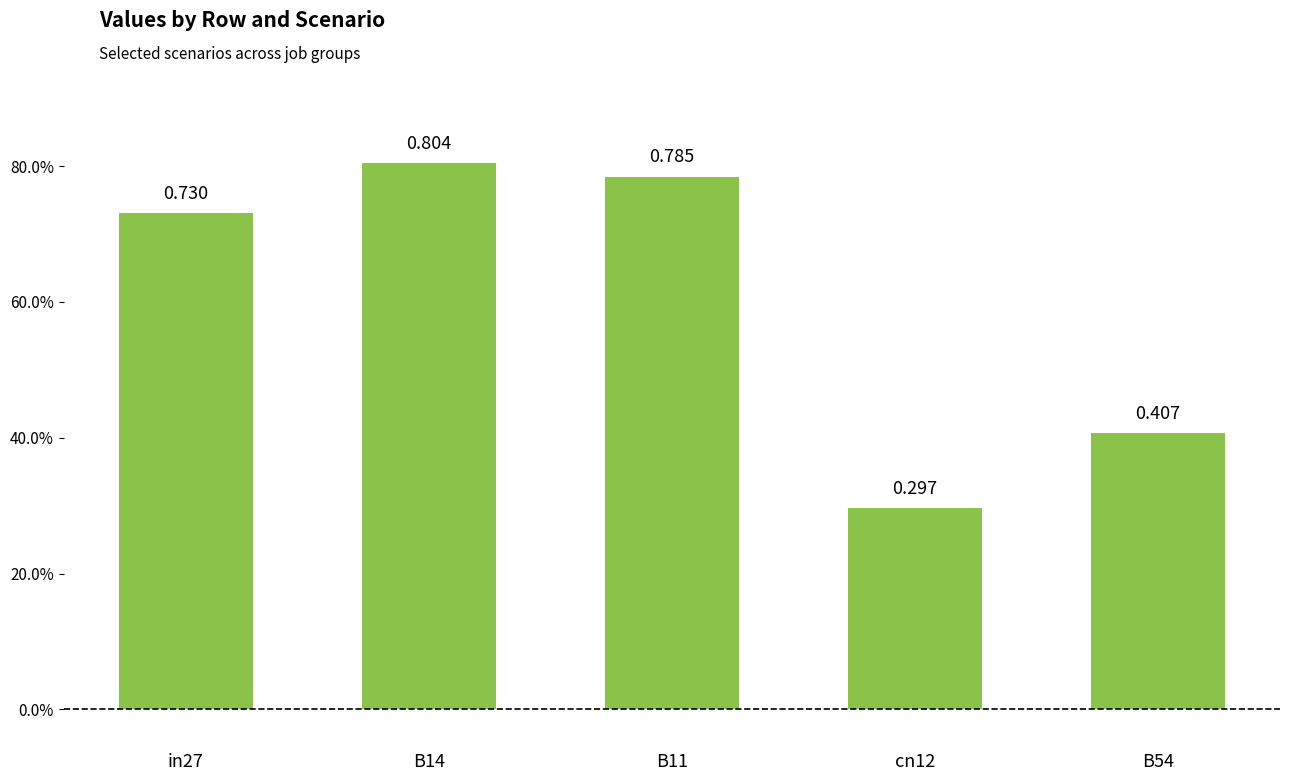

Are the bars horizontal?

No